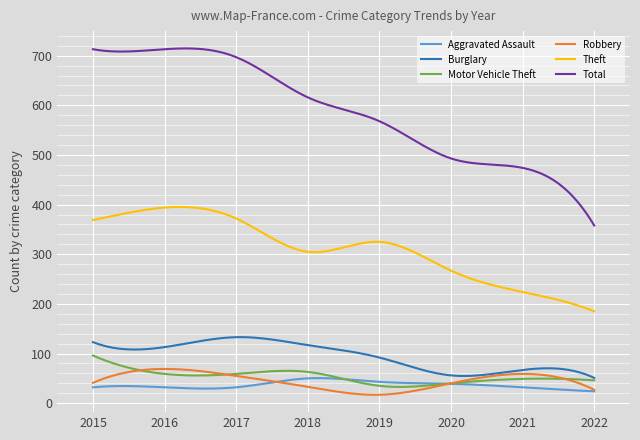

True or false: Total and Motor Vehicle Theft intersect in this chart.

False